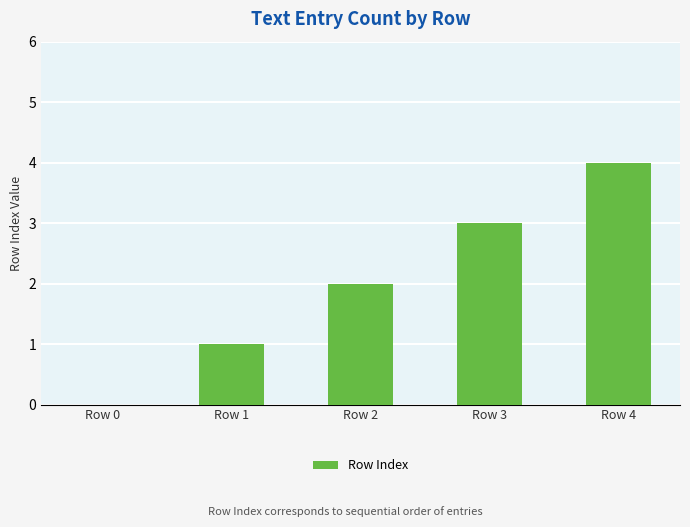

Approximately how many times larger is the value at Row 2 compared to Row 1?

2.0